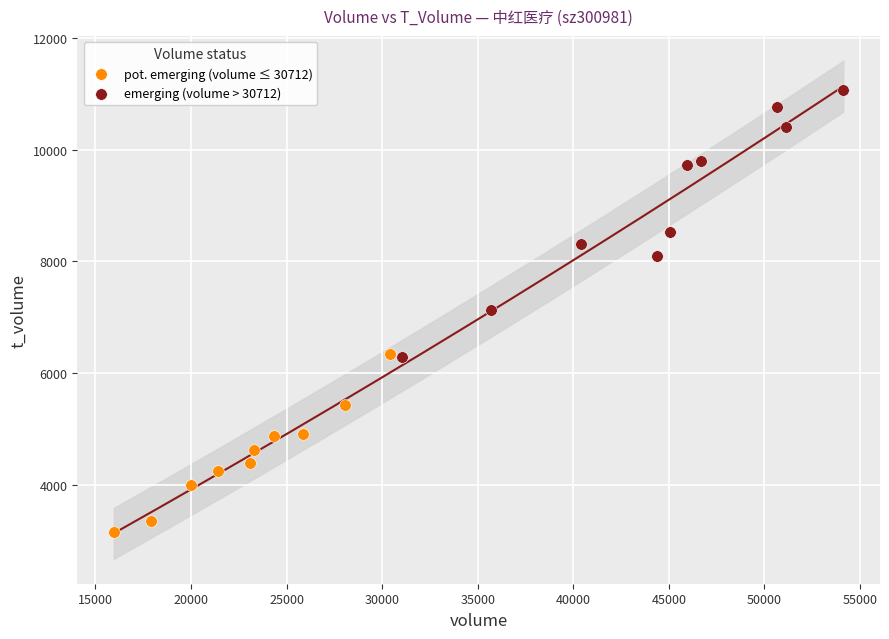

What are all the series names shown in the legend?

pot. emerging (volume ≤ 30712), emerging (volume > 30712)